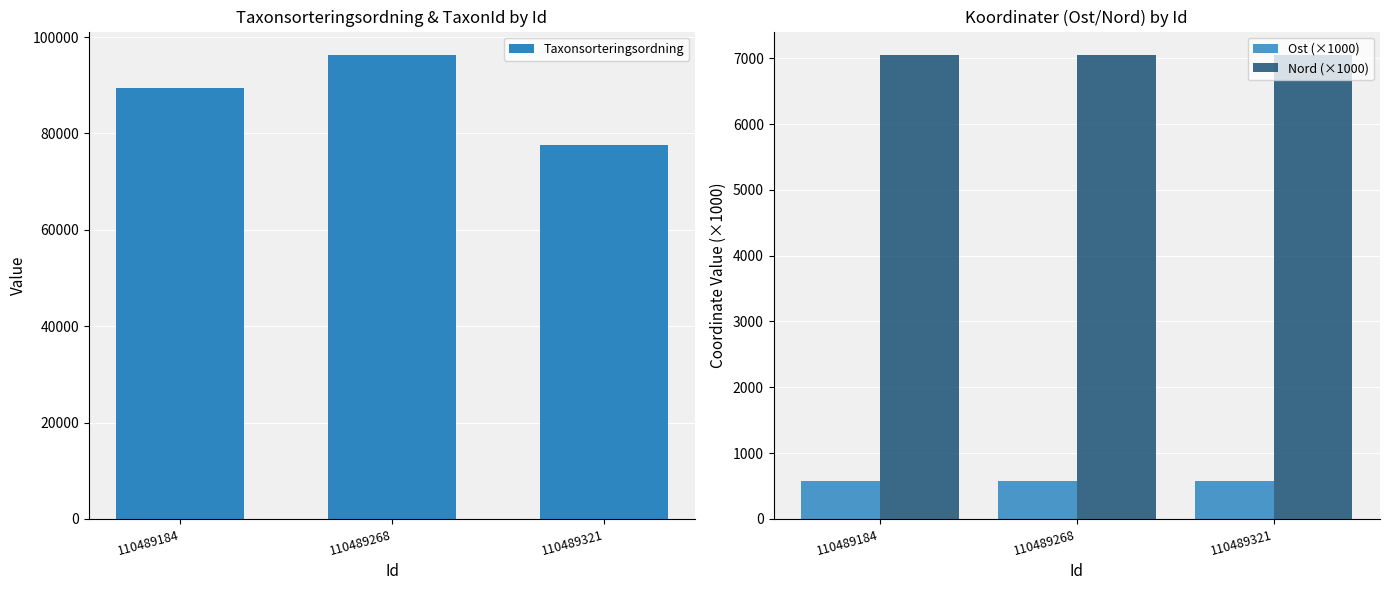

What is the total value across all series at 110489184?

97014.9